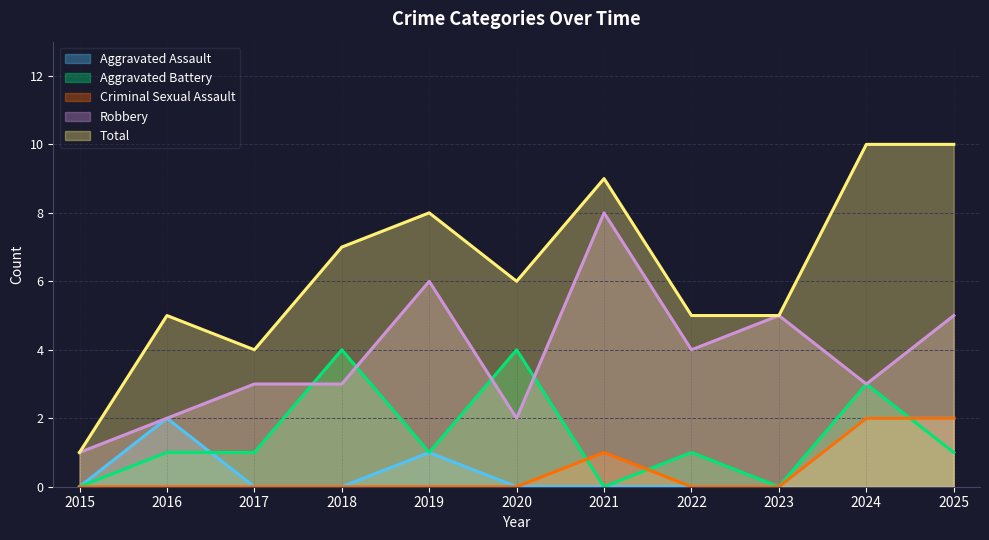

Between 2016 and 2015, which is larger?

2016